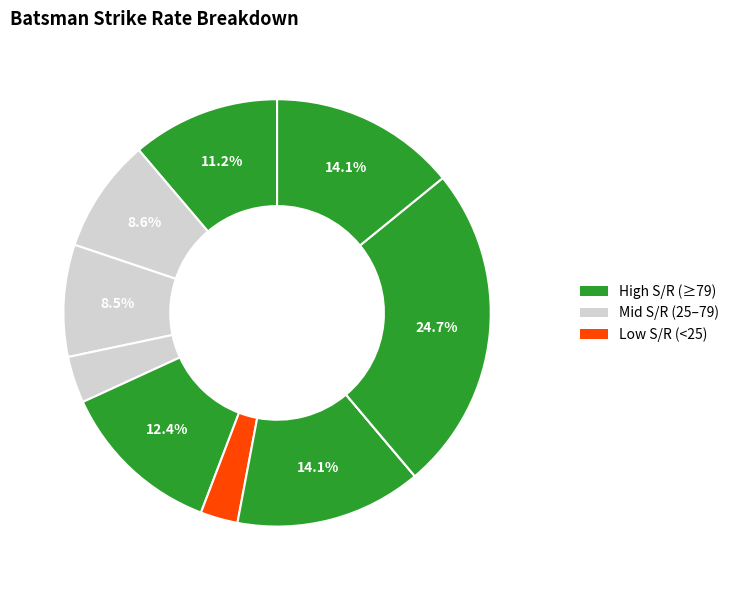

Does any single category account for the majority?

No